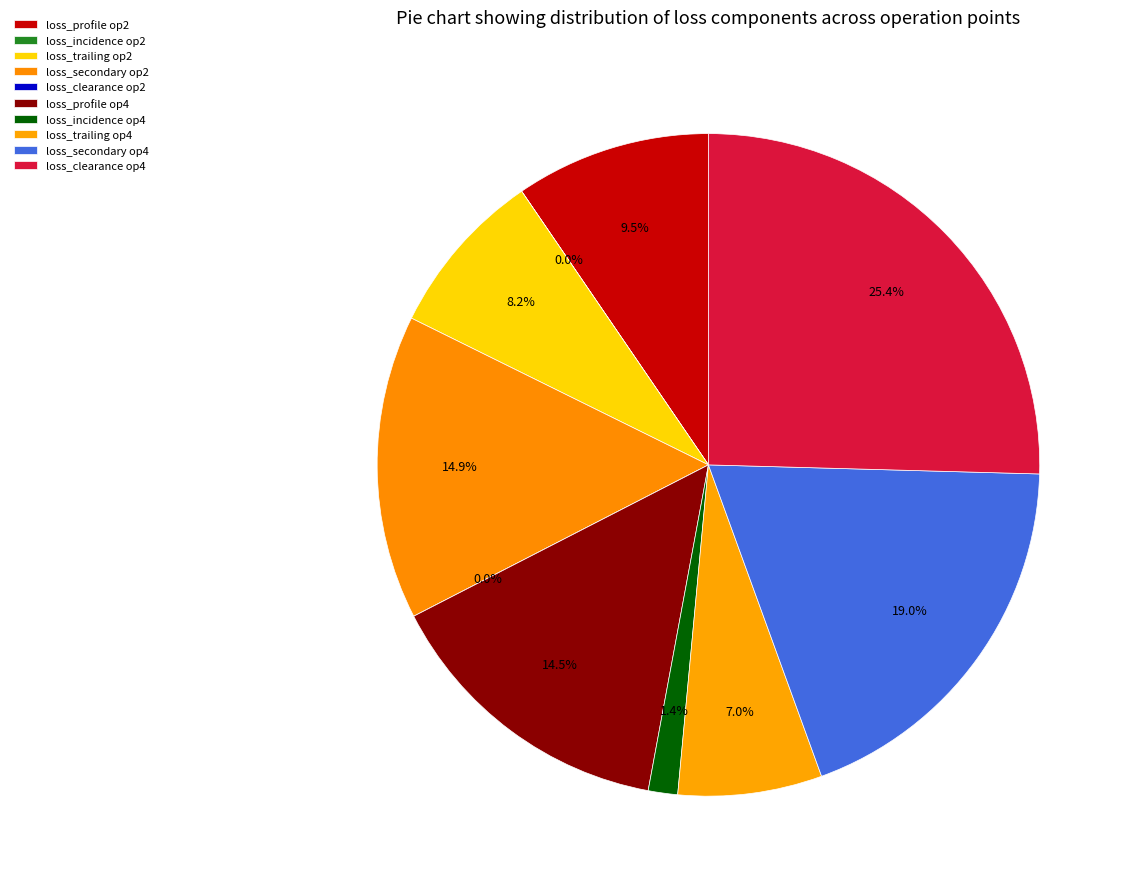

Which has a higher value, loss_clearance_4 or loss_secondary_2?

loss_clearance_4